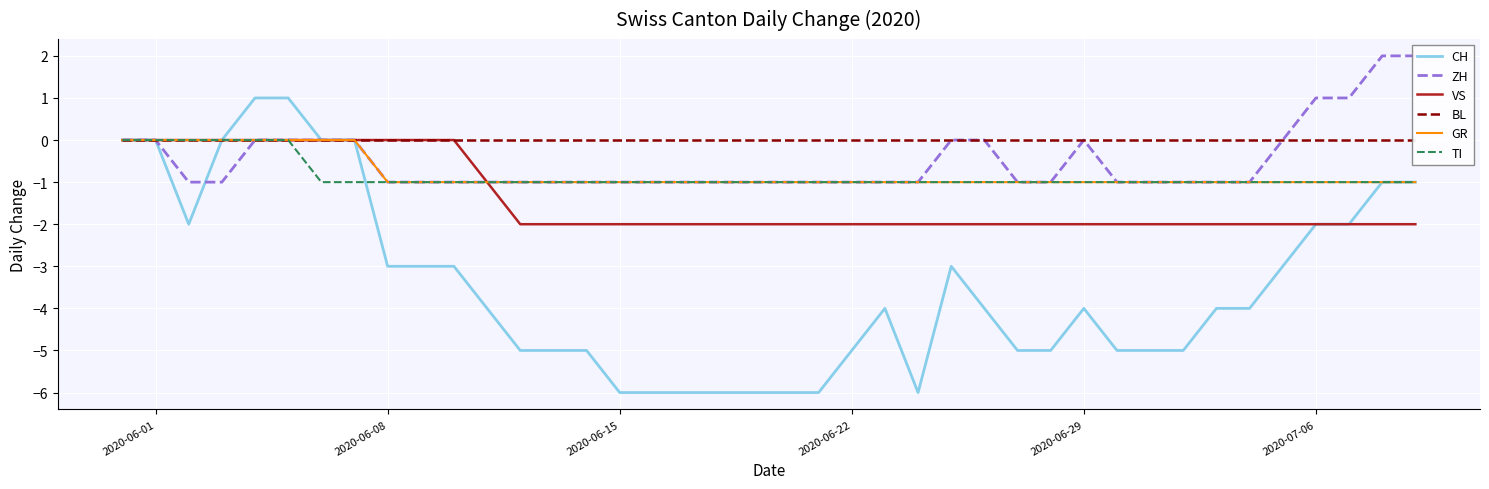

Is it true that VS equals -2 at 2020-06-29?

True